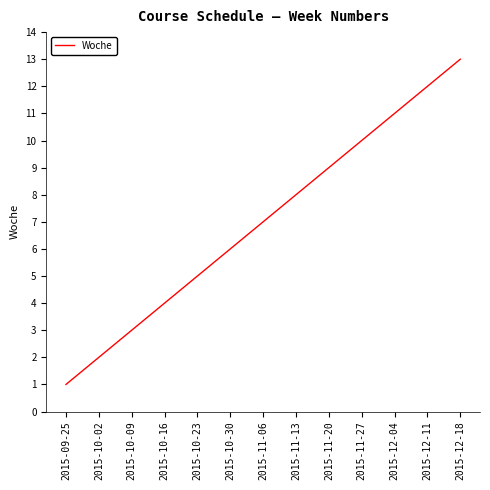

Reading right to left, list all the values displayed in this chart.

2015-12-18=13	2015-12-11=12	2015-12-04=11	2015-11-27=10	2015-11-20=9	2015-11-13=8	2015-11-06=7	2015-10-30=6	2015-10-23=5	2015-10-16=4	2015-10-09=3	2015-10-02=2	2015-09-25=1